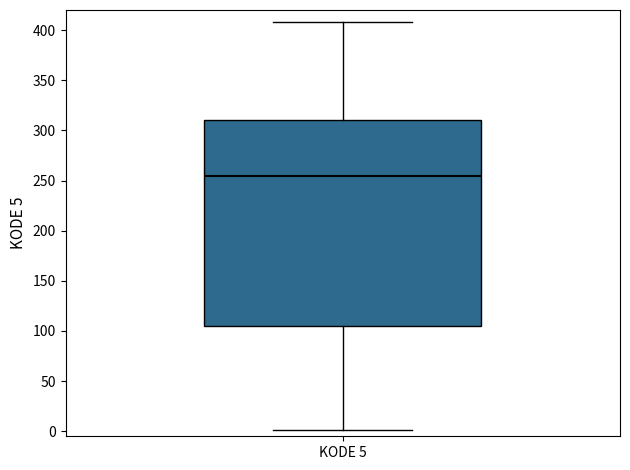

Read this box plot against the y-axis: the position of the median line, the range covered by the box, and the ends of both whiskers. The values are not printed on the chart, so give them approximately, as read against the axis.

median 255, box 105 to 310, whiskers 0 to 410